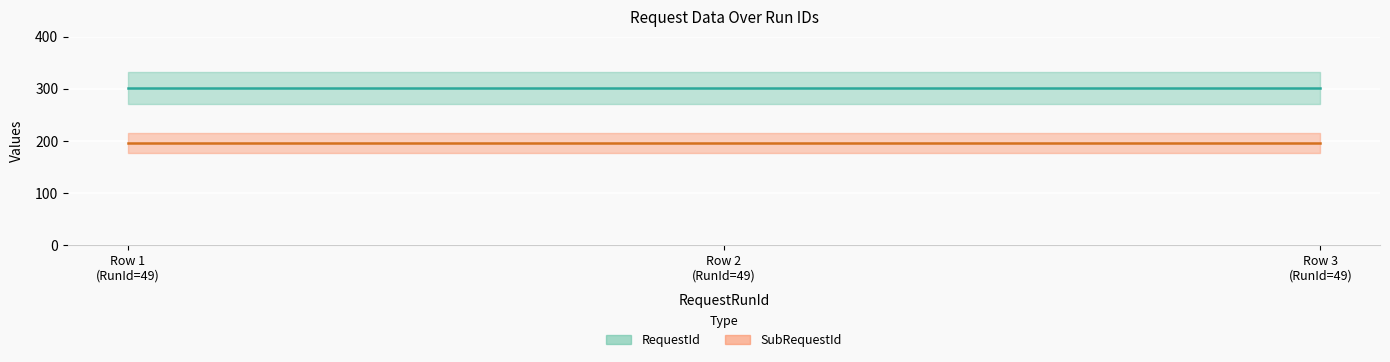

What is the greatest value displayed?

302